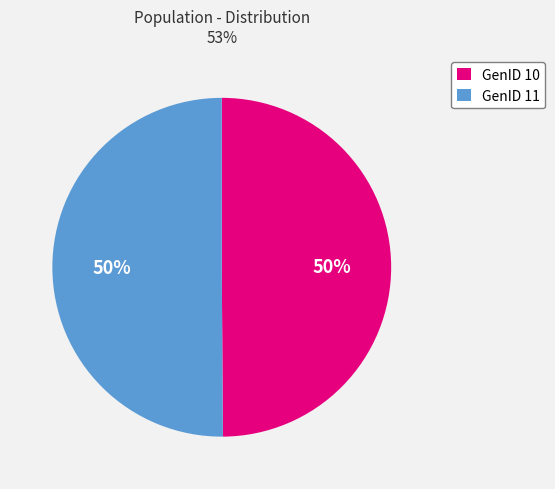

Do GenID 11 and GenID 10 together represent more than half of the pie?

Yes